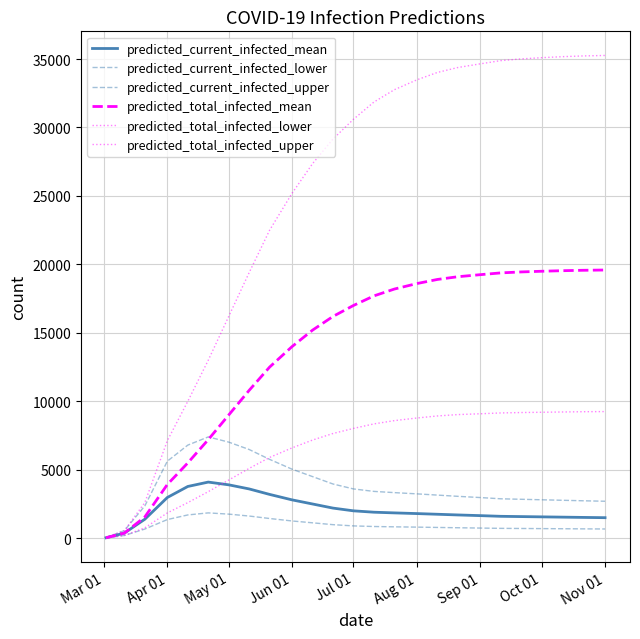

Does the chart have visible grid lines?

Yes